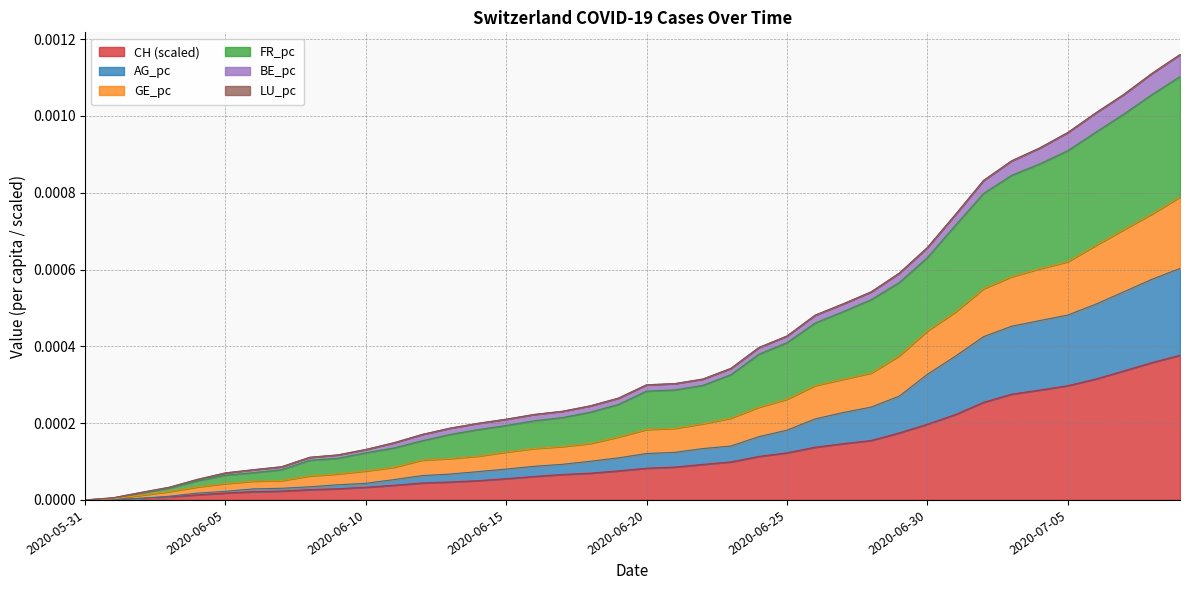

What is the label of the 7th point from the left?

2020-06-06